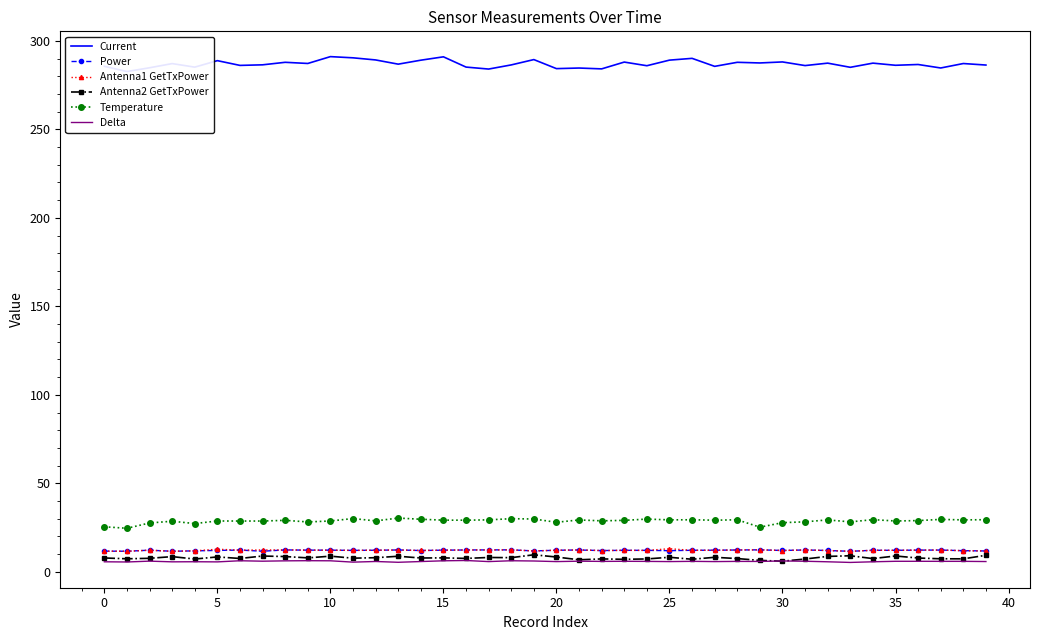

Count the number of categories in the chart.

40